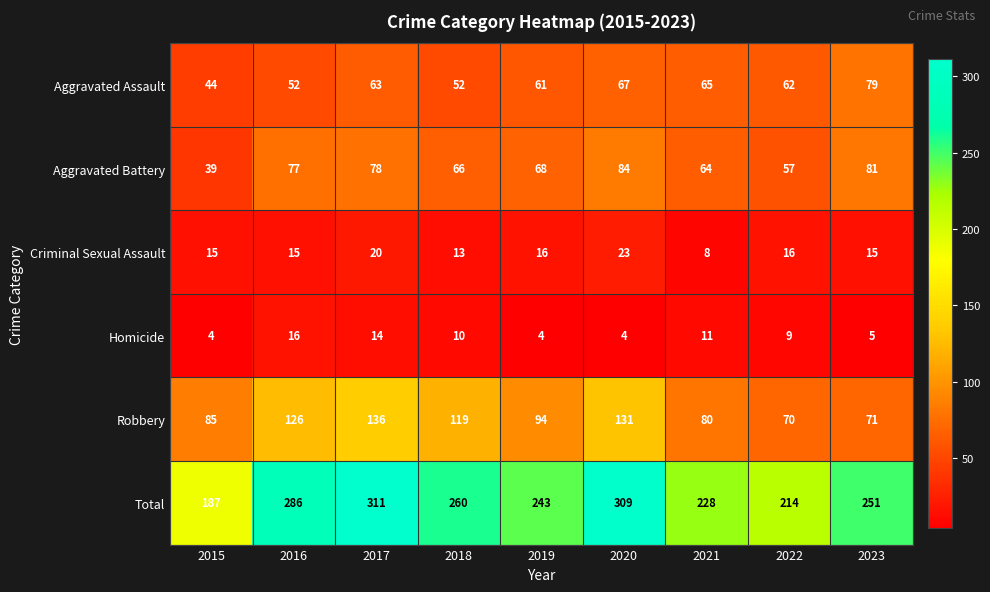

What is the total value across all series at 2016?

572